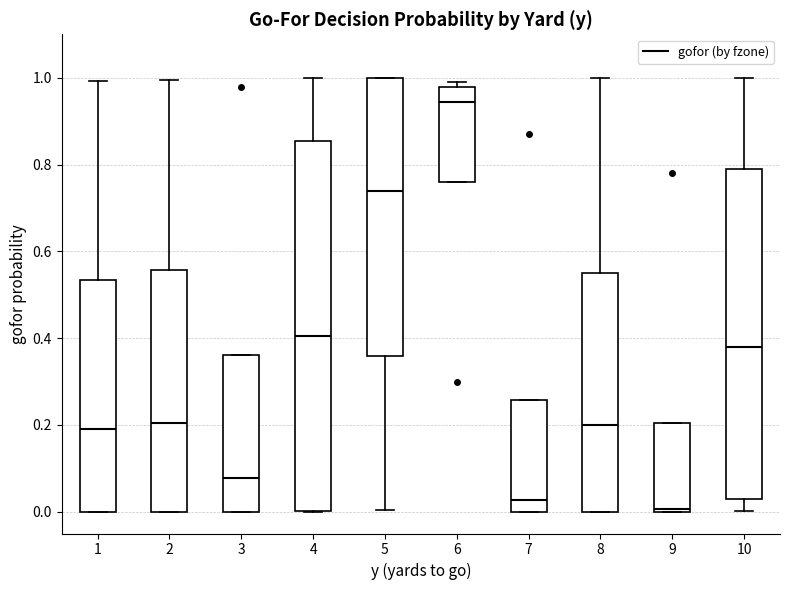

Reading left to right, read every box against the y-axis: the position of its median line, the range the box covers, and the ends of its whiskers. The values are not printed on the chart, so give them approximately, as read against the axis.

1: median 0.20, box 0.00 to 0.54, whiskers 0.00 to 1.00
2: median 0.20, box 0.00 to 0.56, whiskers 0.00 to 1.00
3: median 0.08, box 0.00 to 0.36, whiskers 0.00 to 0.36
4: median 0.40, box 0.00 to 0.86, whiskers 0.00 to 1.00
5: median 0.74, box 0.36 to 1.00, whiskers 0.00 to 1.00
6: median 0.94, box 0.76 to 0.98, whiskers 0.76 to 1.00
7: median 0.02, box 0.00 to 0.26, whiskers 0.00 to 0.26
8: median 0.20, box 0.00 to 0.56, whiskers 0.00 to 1.00
9: median 0.00, box 0.00 to 0.20, whiskers 0.00 to 0.20
10: median 0.38, box 0.02 to 0.80, whiskers 0.00 to 1.00